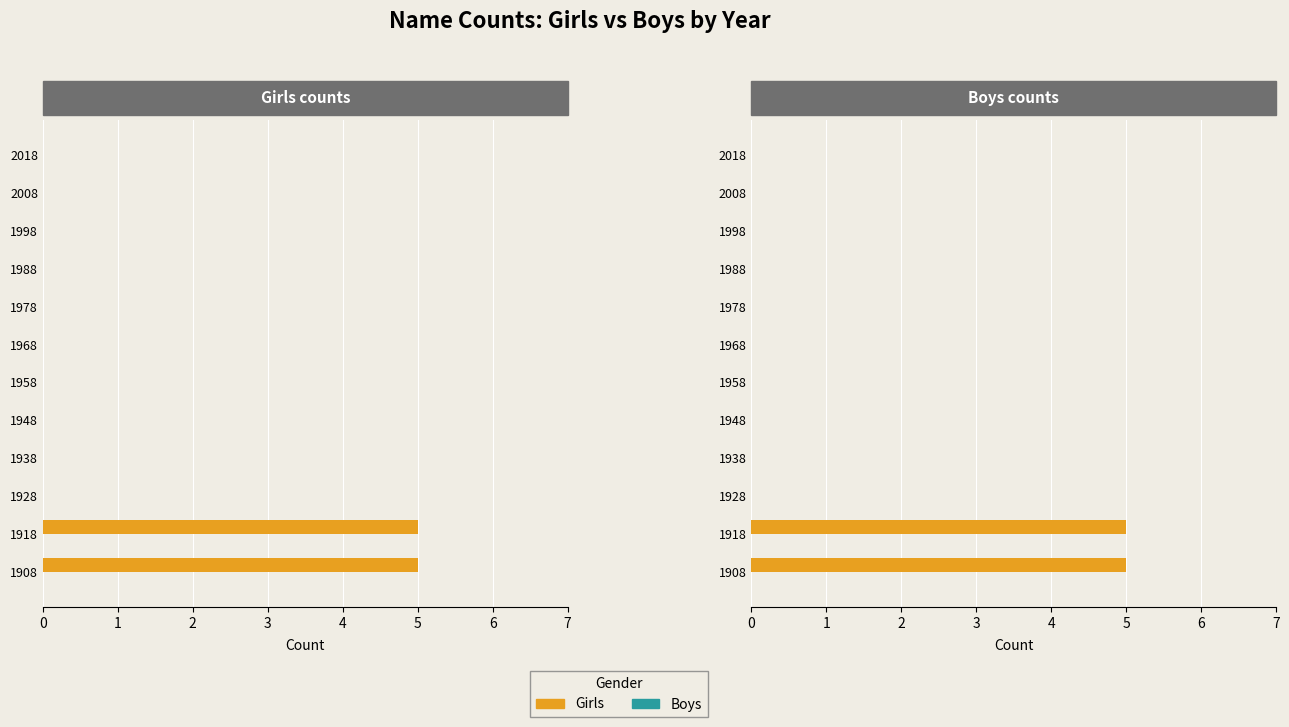

What is the average value of the Girls series?

0.8